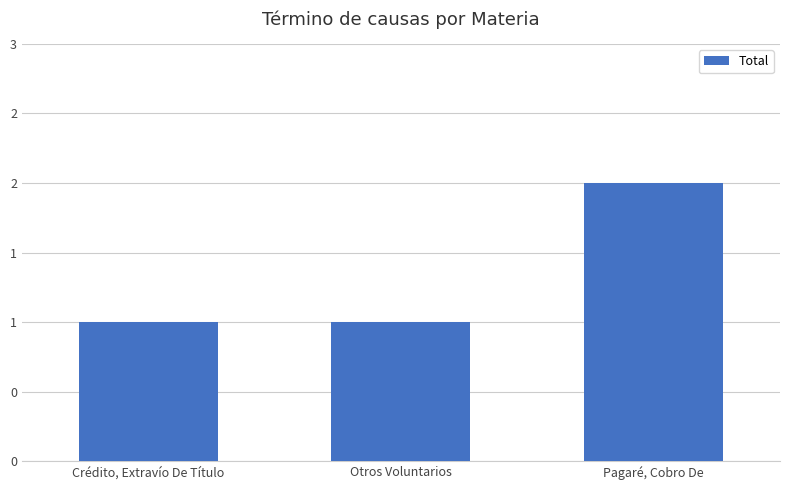

Which label corresponds to the smallest value in the chart?

Crédito, Extravío De Título